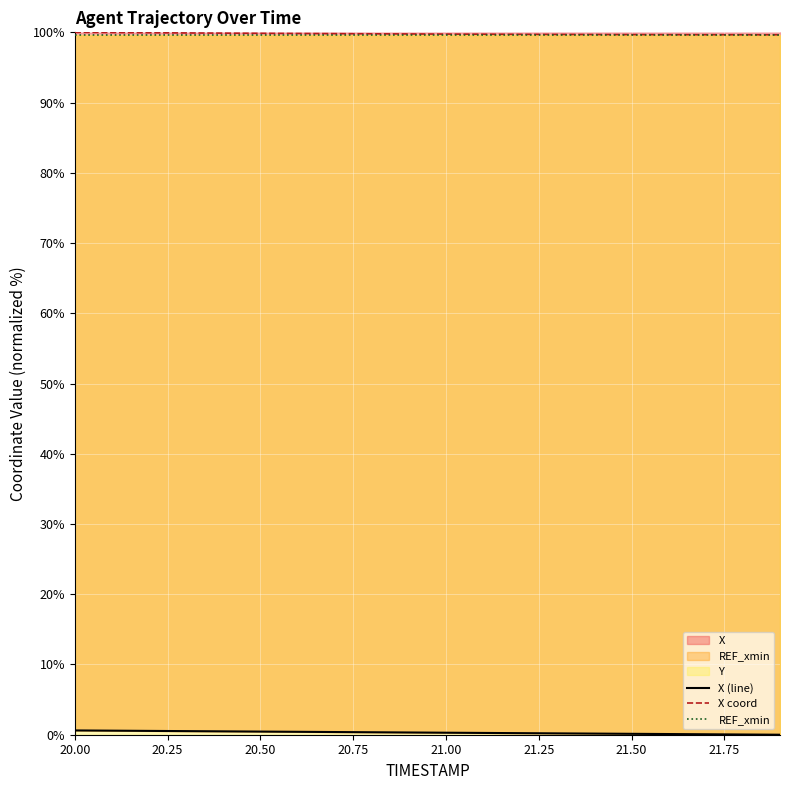

What is the difference between the second highest and minimum values in the X coord series?

0.3